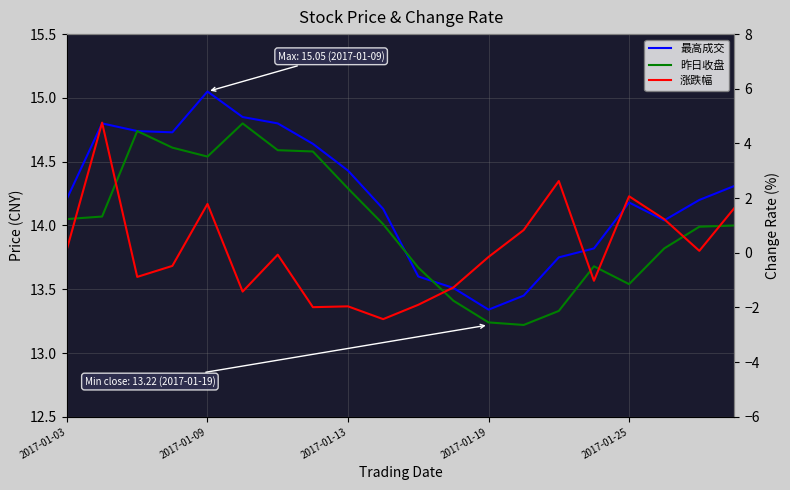

At which label does 最高成交 first exceed 14?

2017-01-03